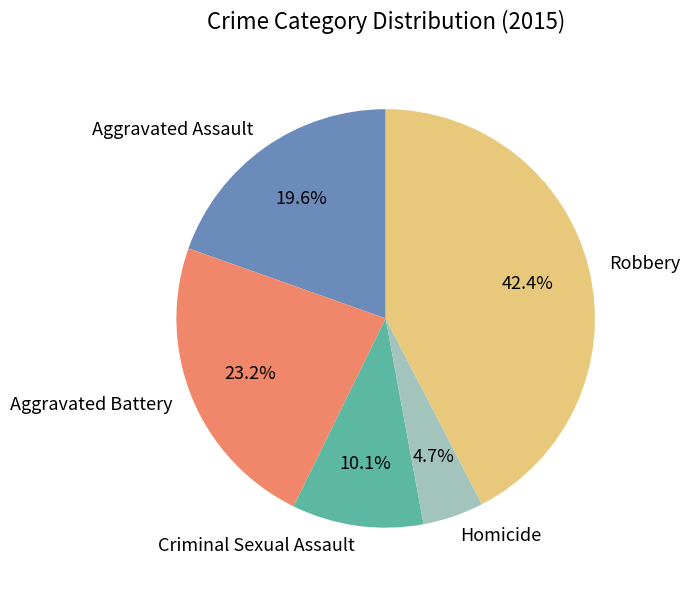

Combined, what portion of the pie is Aggravated Battery and Aggravated Assault?

42.8%